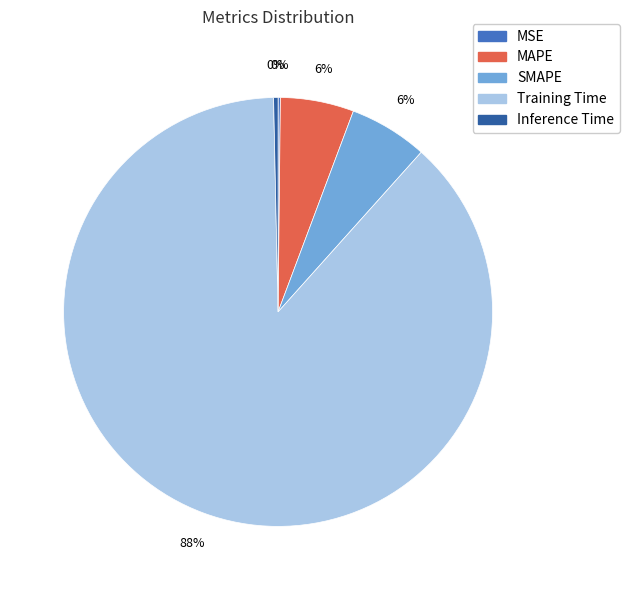

Do Inference Time and Training Time together represent more than half of the pie?

Yes